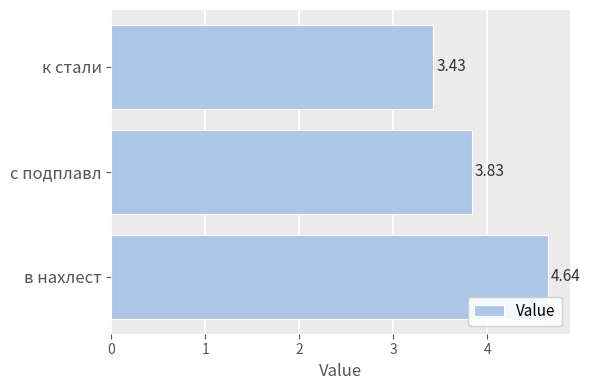

Are the bars horizontal?

Yes